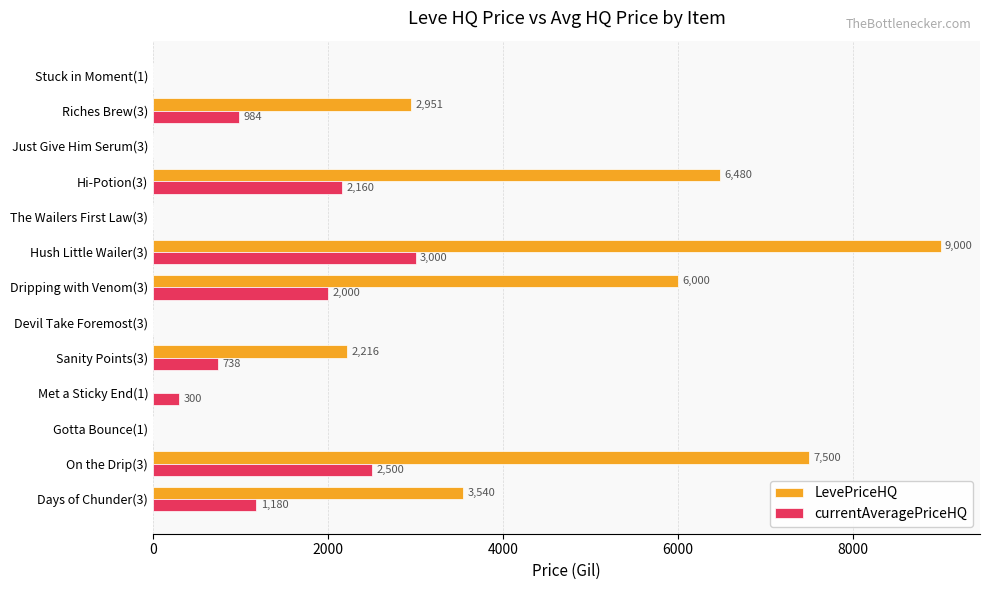

Where is LevePriceHQ nearest to the value 4500?

Days of Chunder(3)